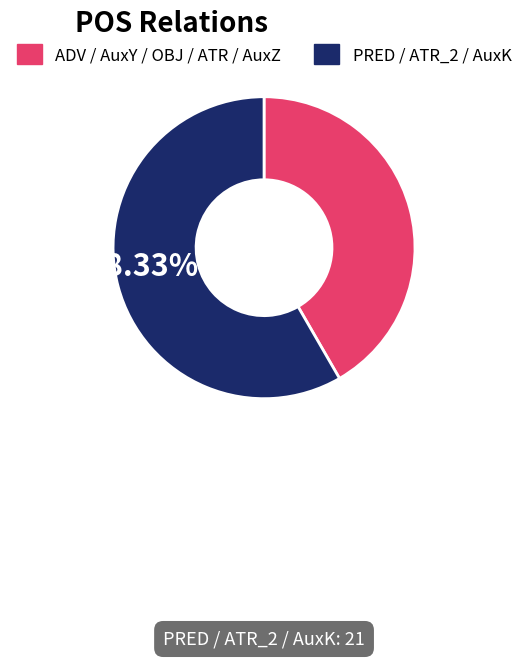

Does any single category account for the majority?

Yes